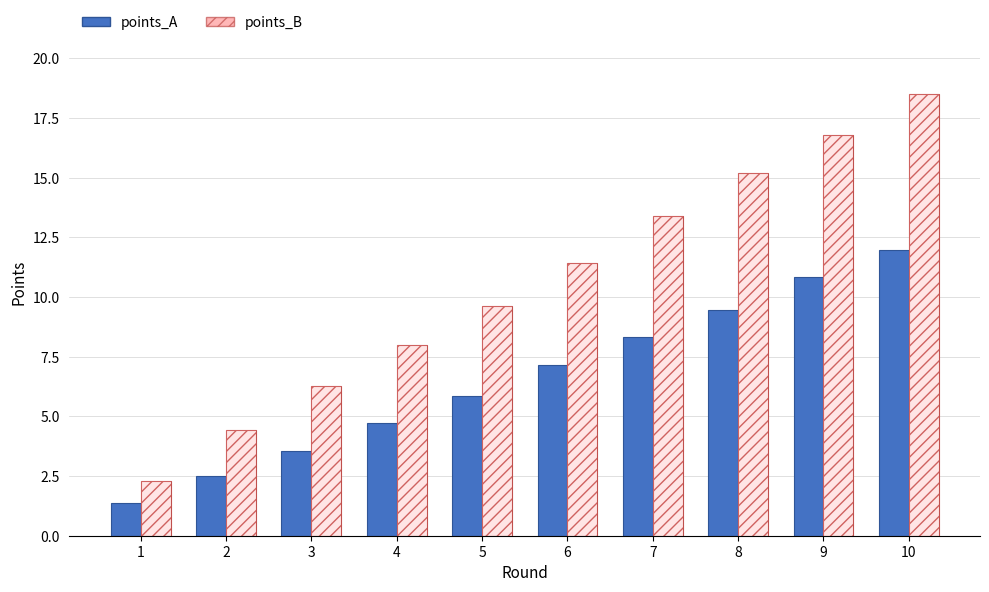

Reading left to right, list all the values displayed in this chart.

points_A: 1=1.4	2=2.5	3=3.5	4=4.7	5=5.8	6=7.2	7=8.3	8=9.4	9=10.8	10=12.0
points_B: 1=2.3	2=4.4	3=6.3	4=8.0	5=9.6	6=11.4	7=13.4	8=15.2	9=16.8	10=18.5